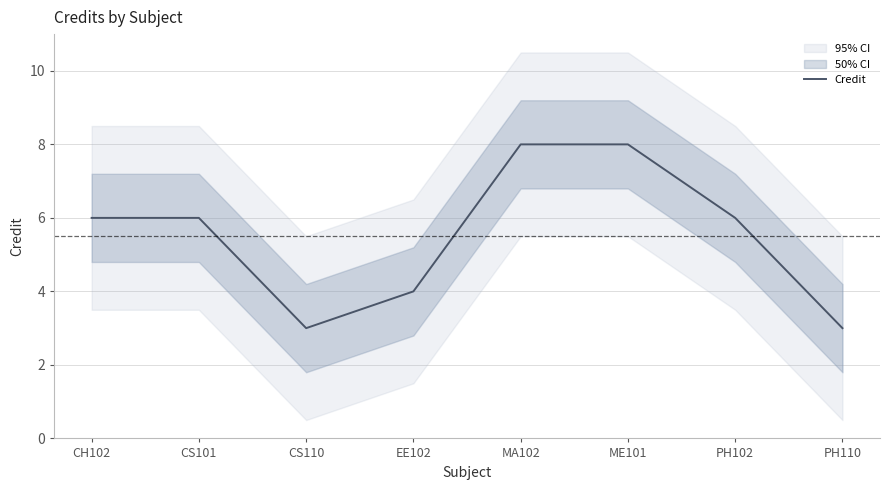

How many data points are less than 6?

3